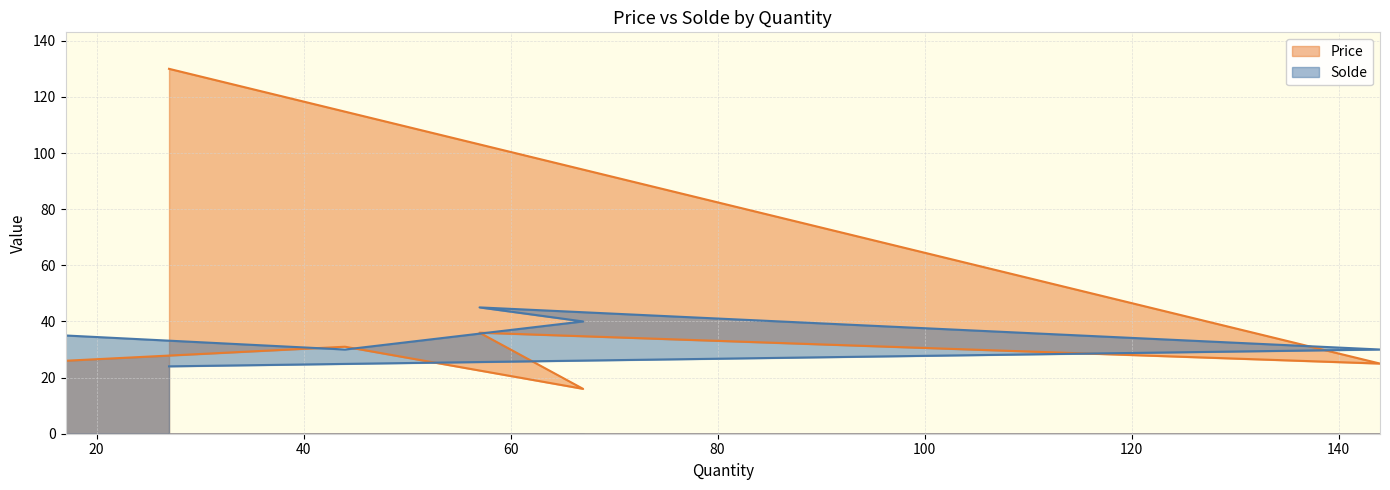

Reading left to right, extract all data points from this chart.

Price: 27=130.0	144=25.0	57=36.0	67=16.0	44=31.0	17=26.0
Solde: 27=24.0	144=30.0	57=45.0	67=40.0	44=30.0	17=35.0